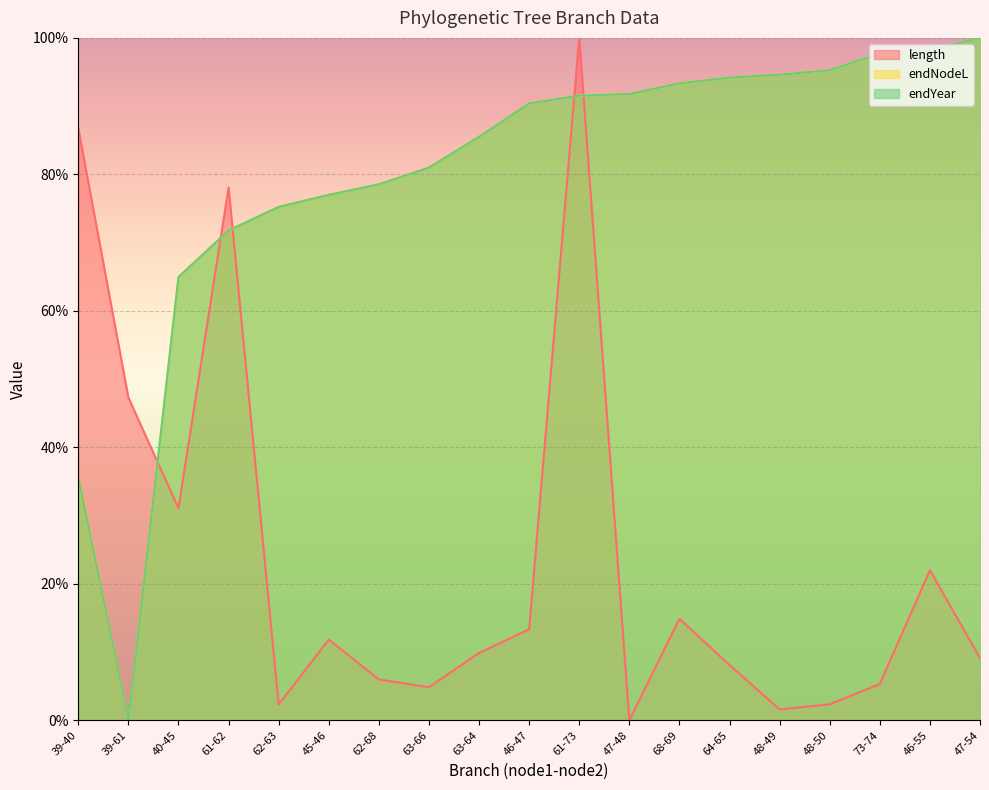

How many data points in endYear are less than 90?

9